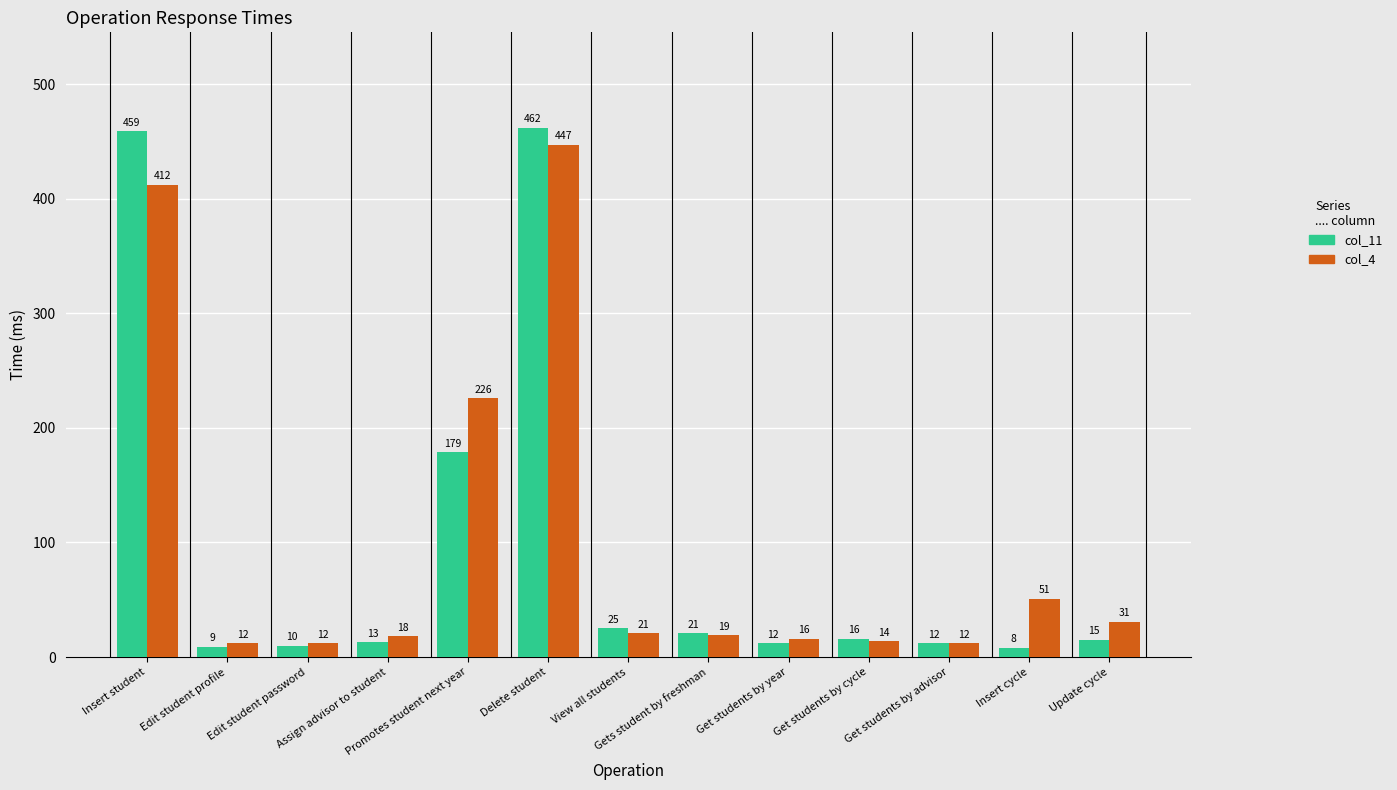

How many series are shown in this chart?

2